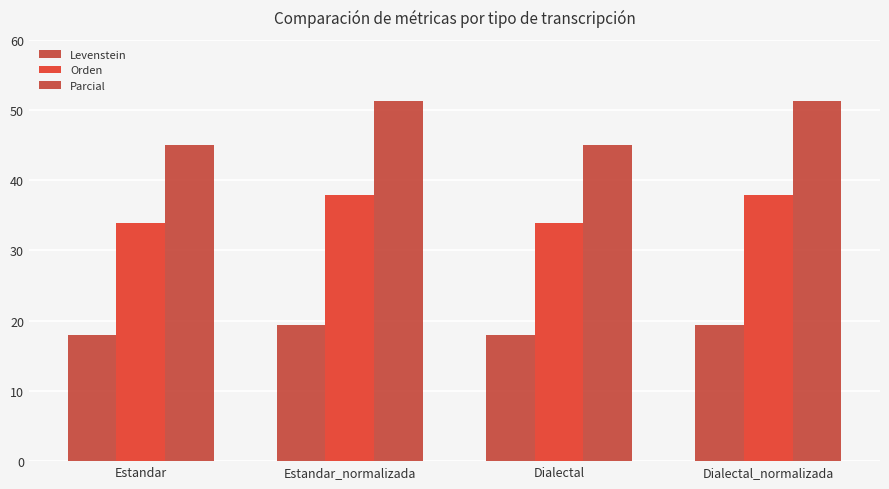

Does the chart contain any negative values?

No